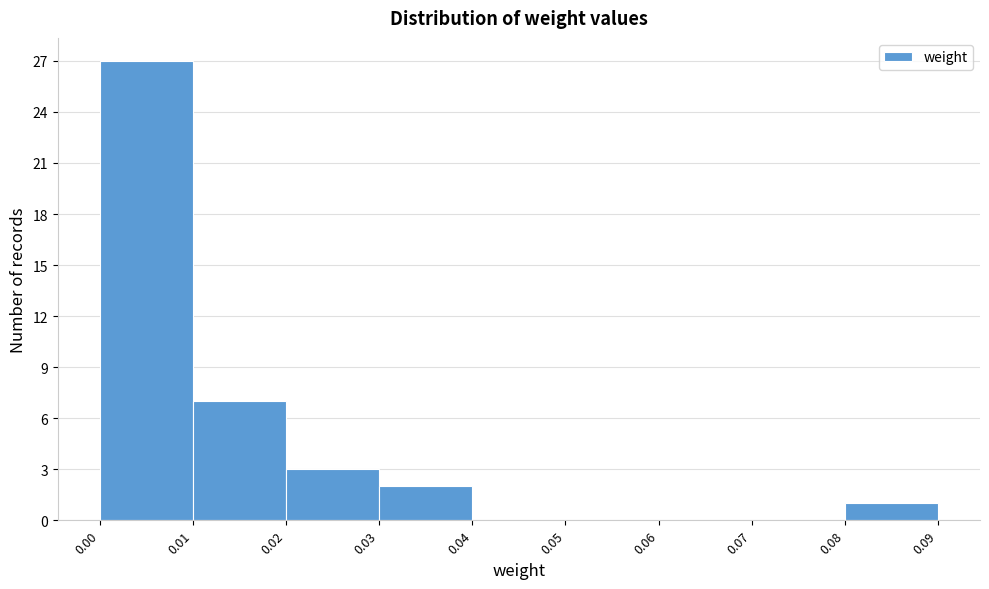

What is the height of the bar covering 0.01 to 0.02 on the x-axis? The values are not printed on the chart, so give them approximately, as read against the axis.

7